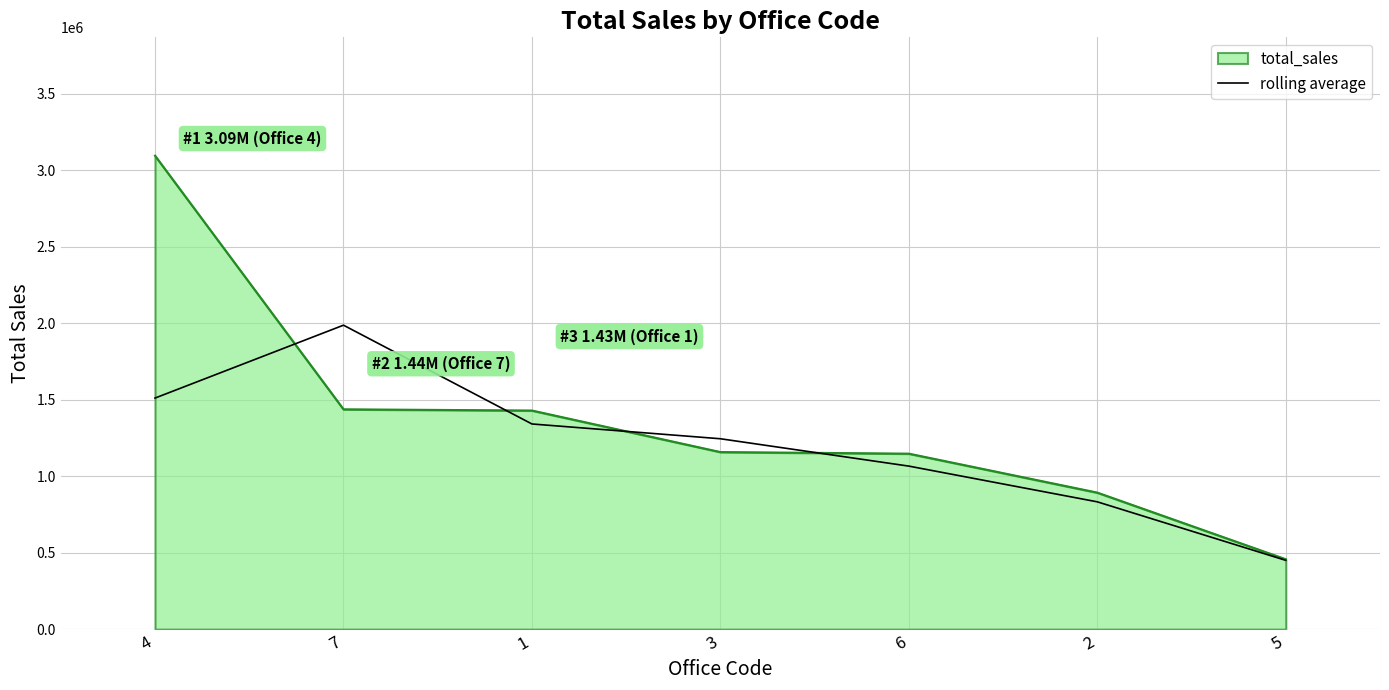

Which series changed the most between 6 and 2?

total_sales